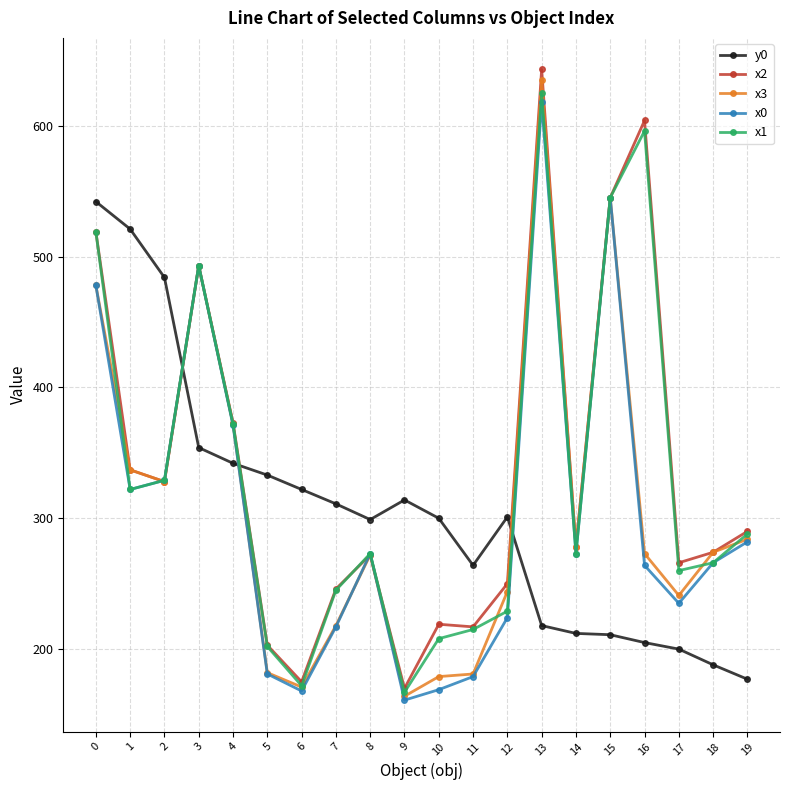

What is the total value across all series at 19?

1321